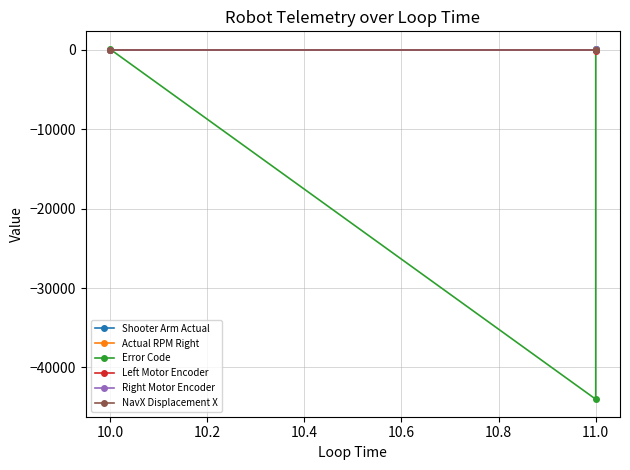

Is this an area chart (filled region under the line)?

No